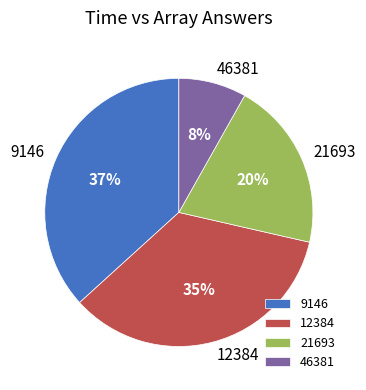

How many slices are in this pie chart?

4